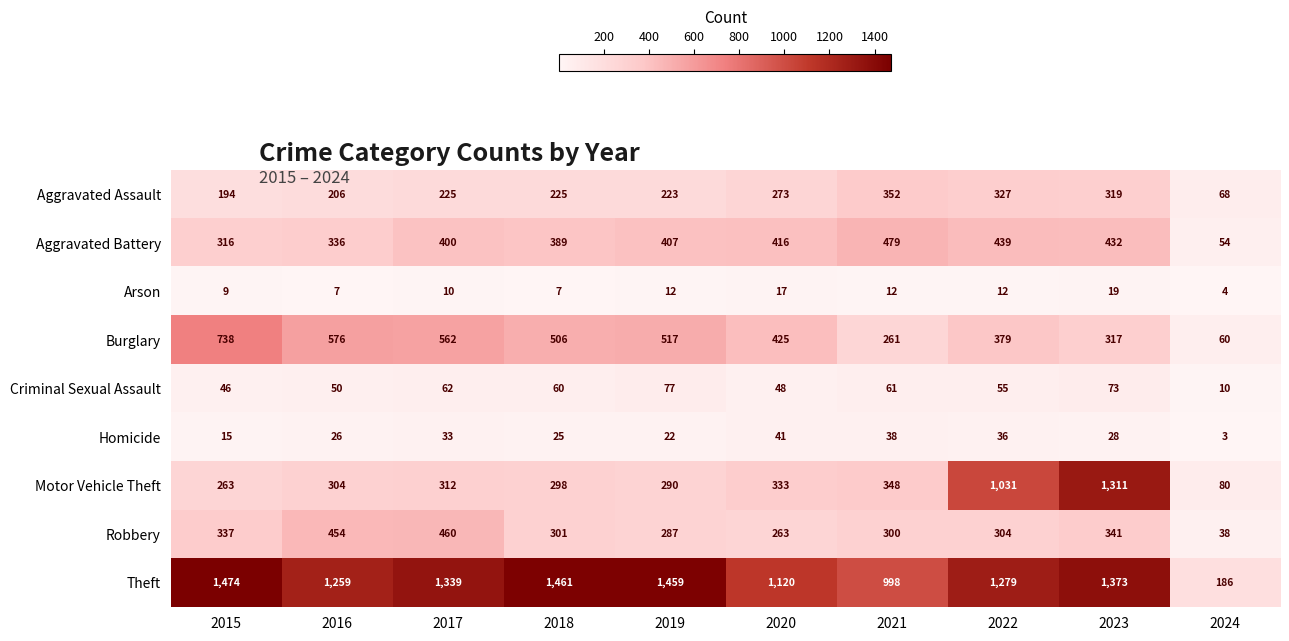

Where is Robbery nearest to the value 249?

2020